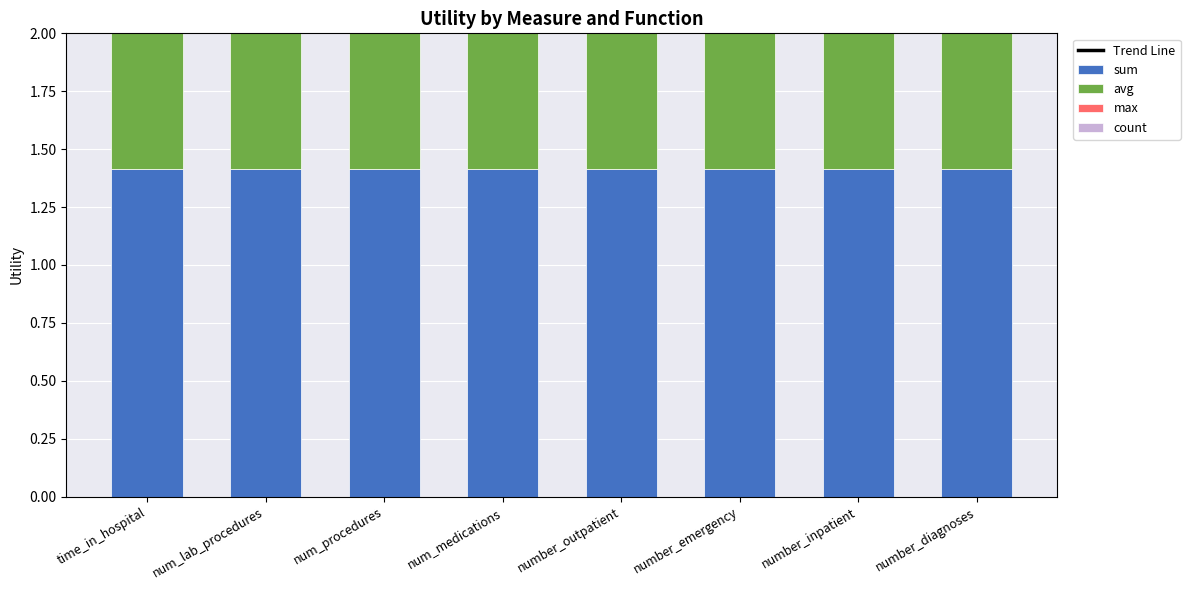

At which category does the chart reach its minimum across all series?

number_diagnoses